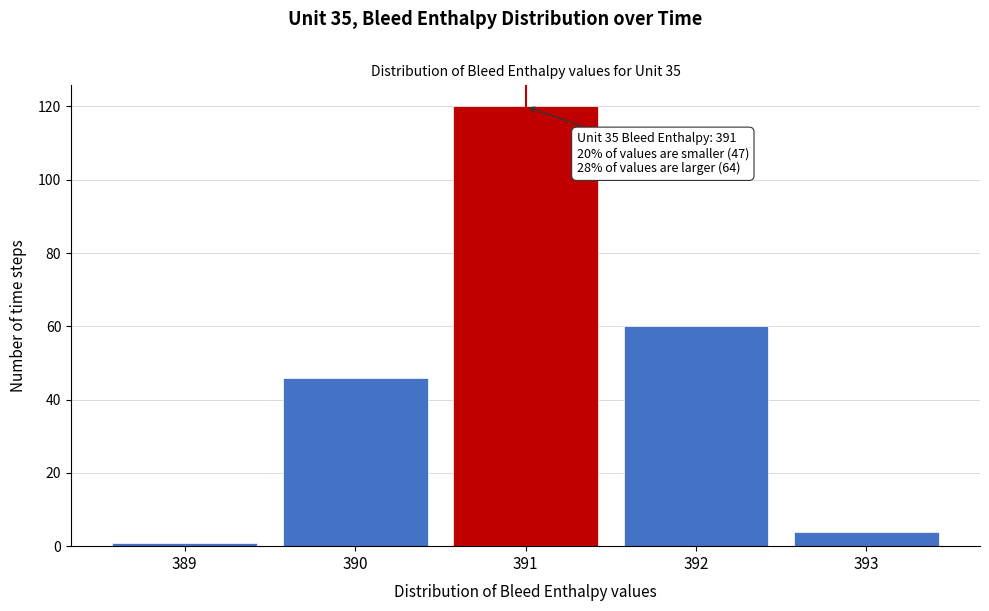

Reading left to right, extract all data points from this chart.

1	46	120	60	4